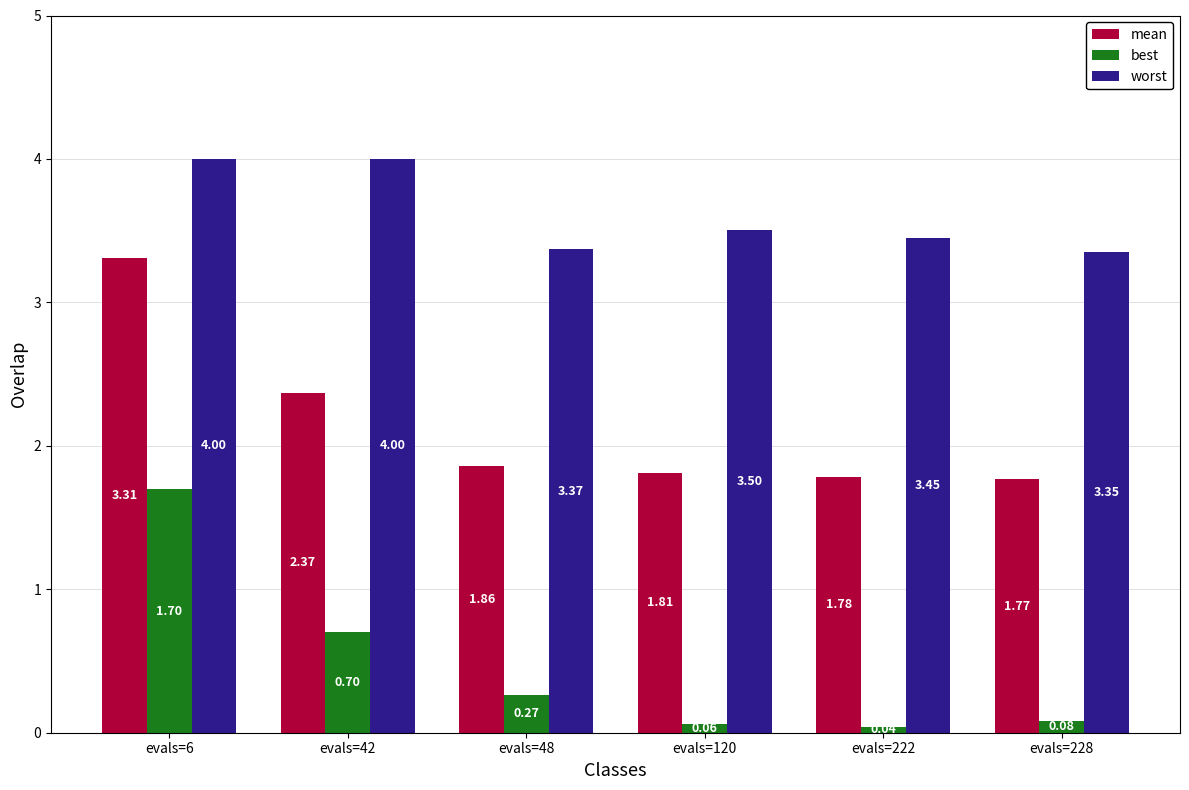

At which label does mean reach its minimum?

evals=228